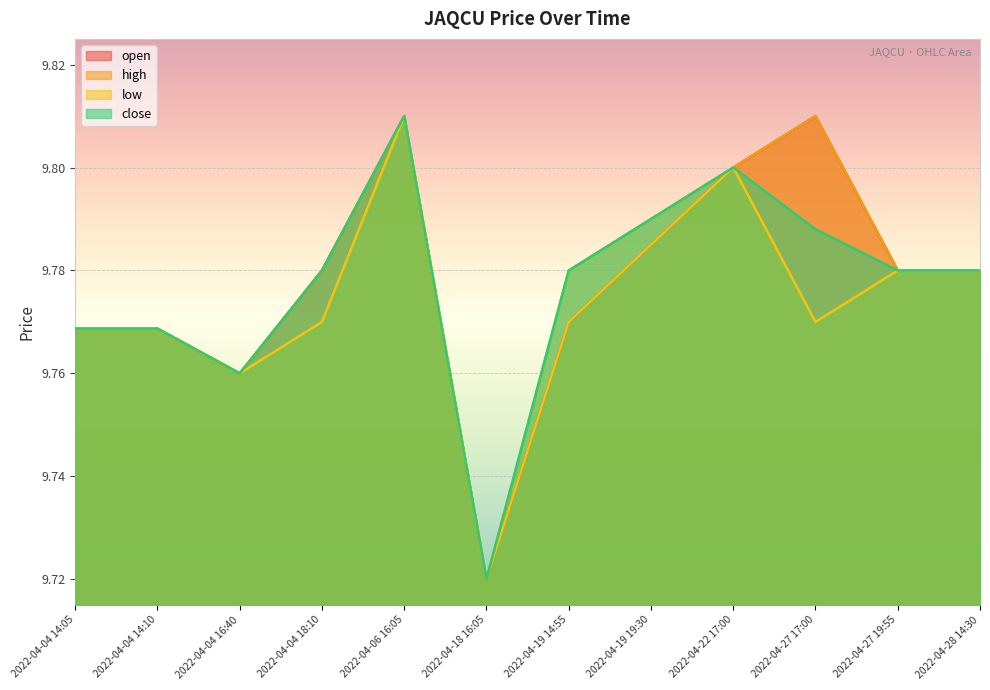

What is the sum of the open values at 2022-04-22 17:00 and 2022-04-04 16:40?

19.6